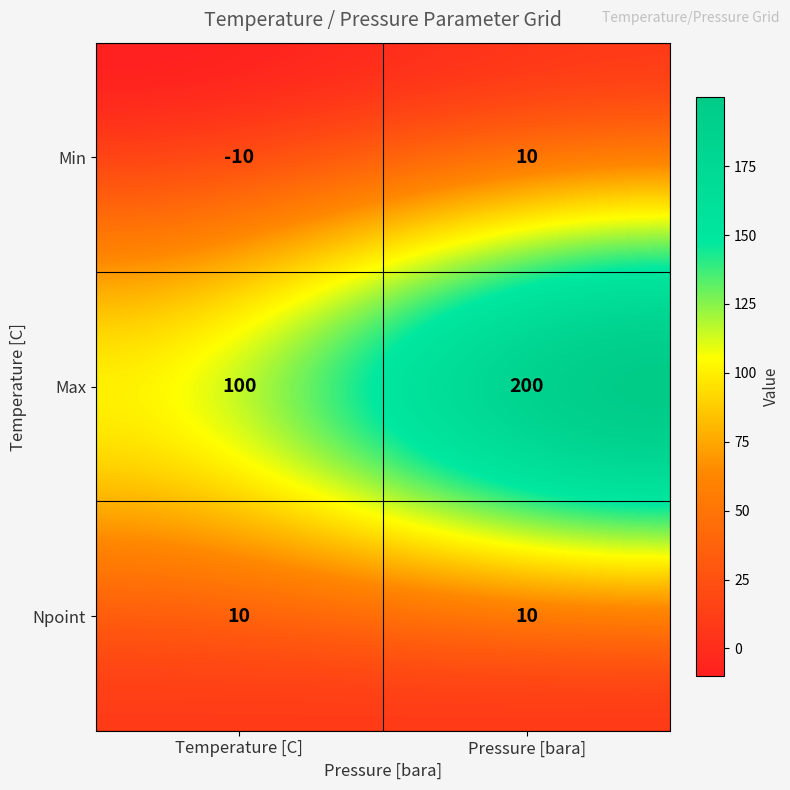

How many categories are shown in the chart?

2